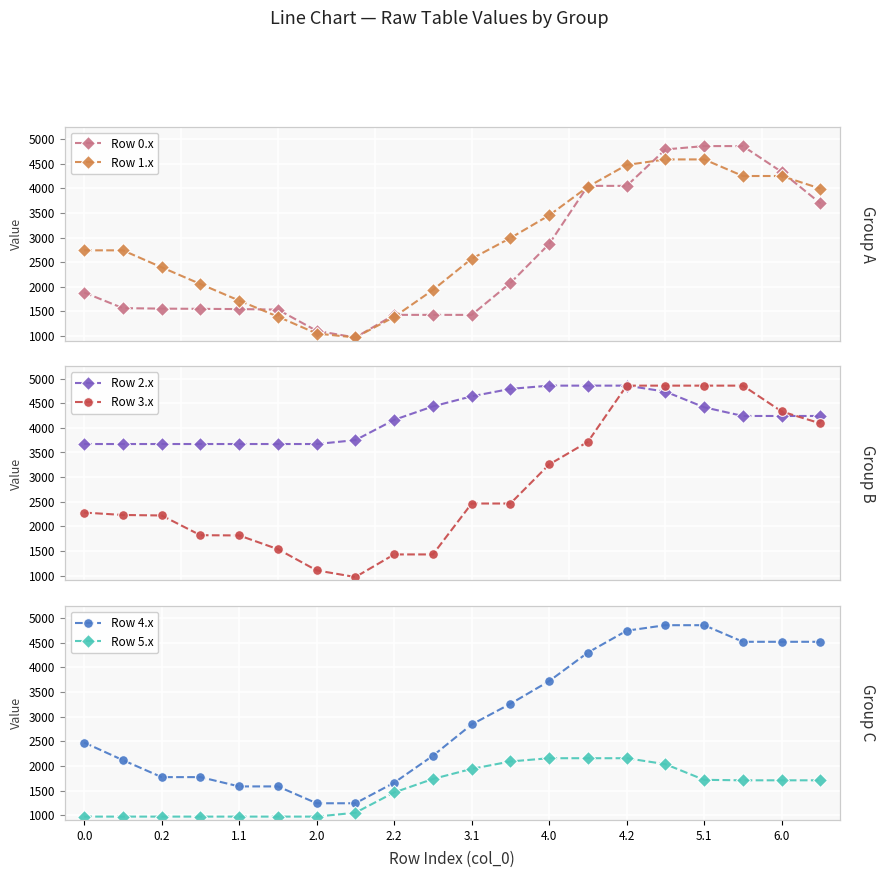

What is the difference between the Row 0.x values at 13 and 15?

739.0